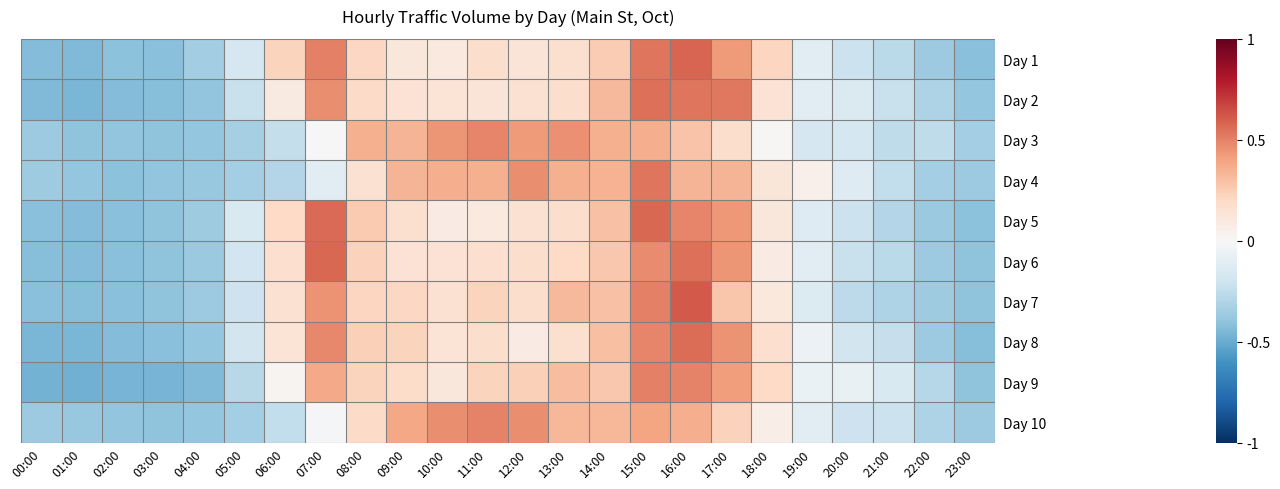

Which has a higher value, 22:00 or 16:00?

16:00